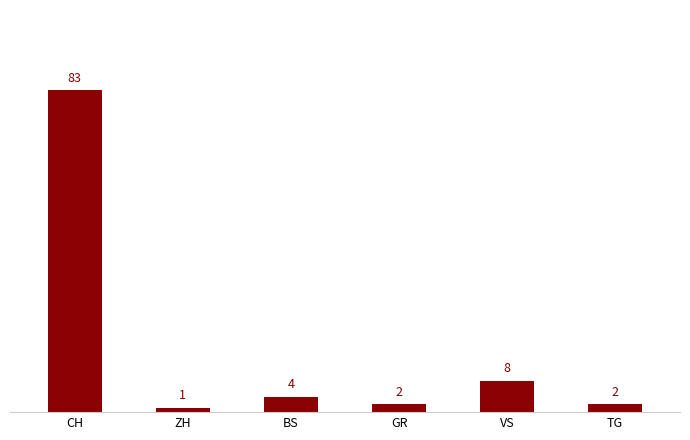

How many data points are less than 4?

3